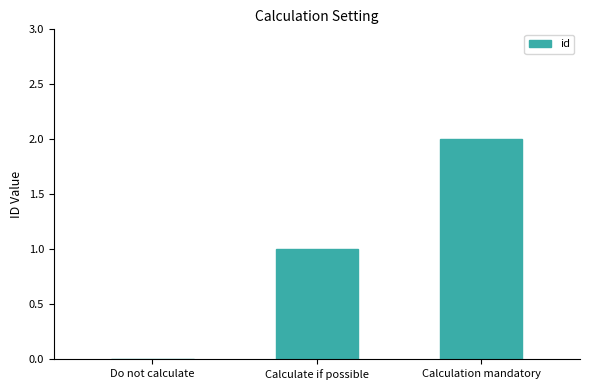

What is the change in value from Do not calculate to Calculate if possible?

+1